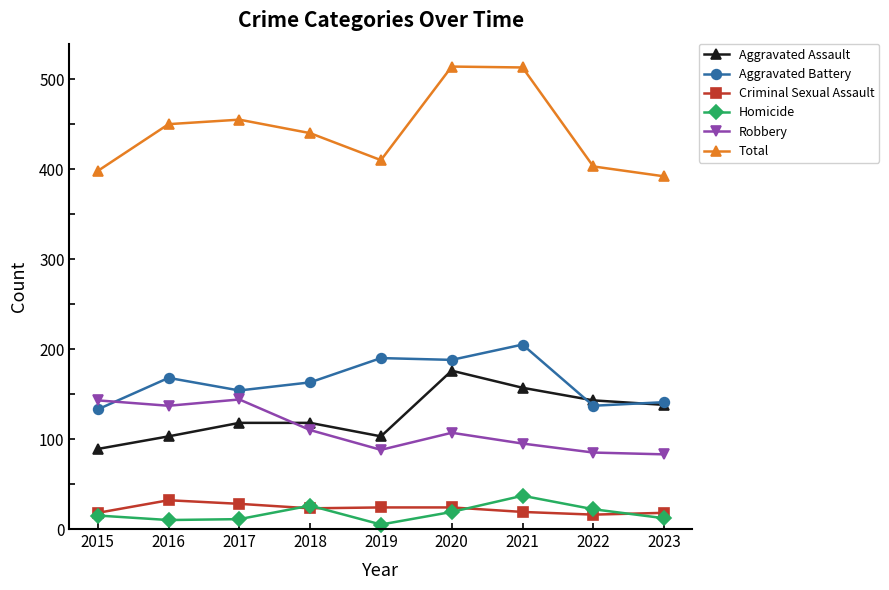

True or false: Total and Homicide intersect in this chart.

False